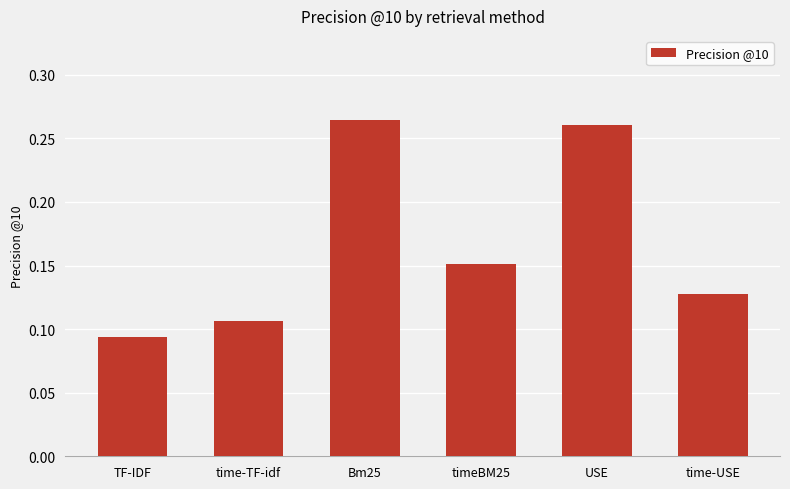

How many series are shown in this chart?

1